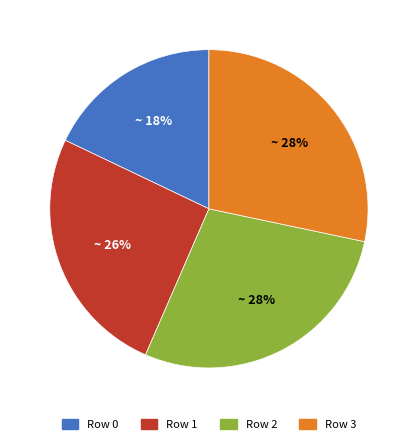

To the nearest percent, what is the average slice percentage?

25%